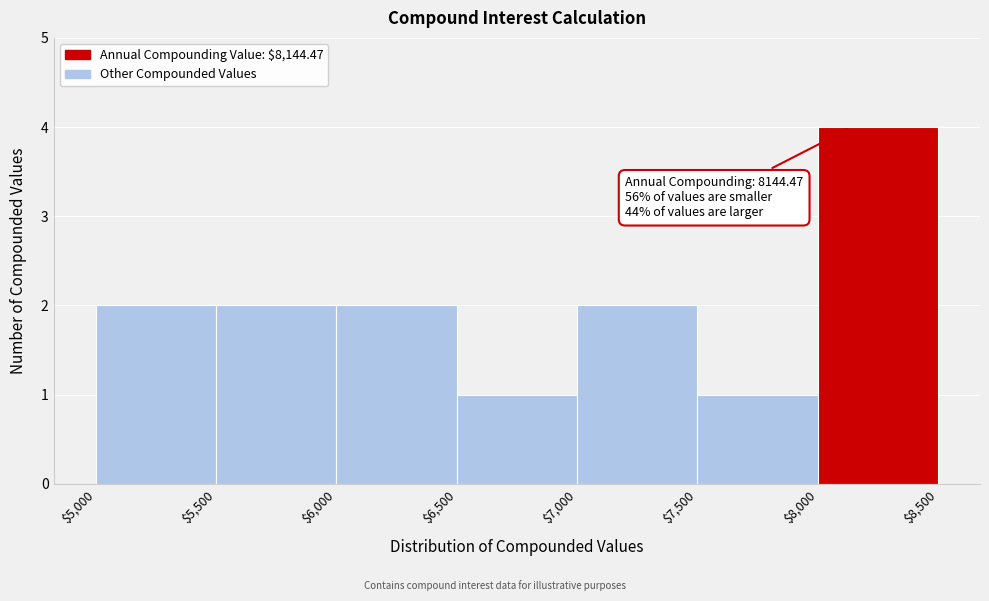

Which range on the x-axis has the tallest bar?

$8,000 to $8,500